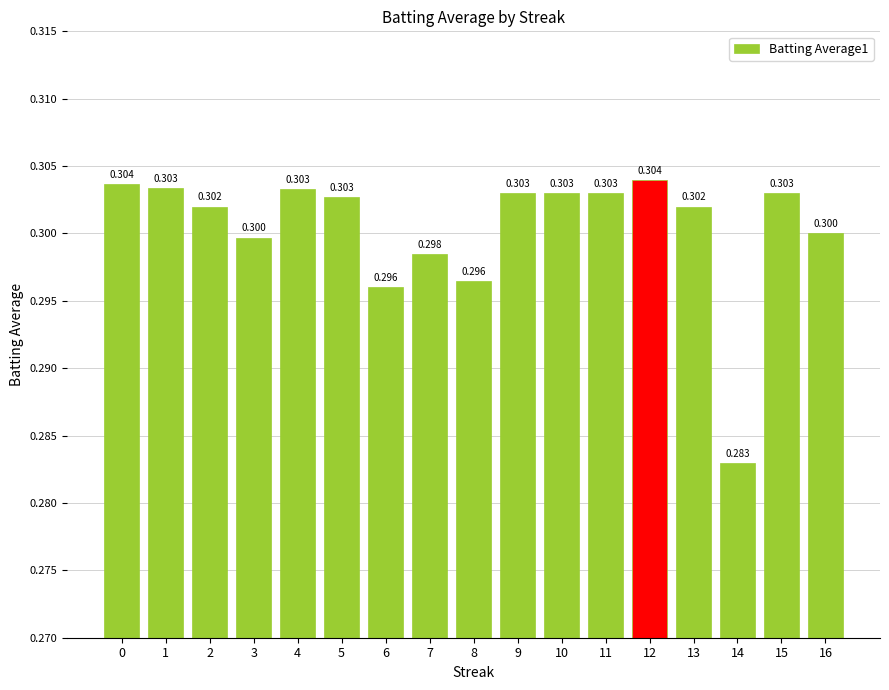

Reading left to right, transcribe all the data shown in this chart.

0=0.3	1=0.3	2=0.3	3=0.3	4=0.3	5=0.3	6=0.3	7=0.3	8=0.3	9=0.3	10=0.3	11=0.3	12=0.3	13=0.3	14=0.3	15=0.3	16=0.3